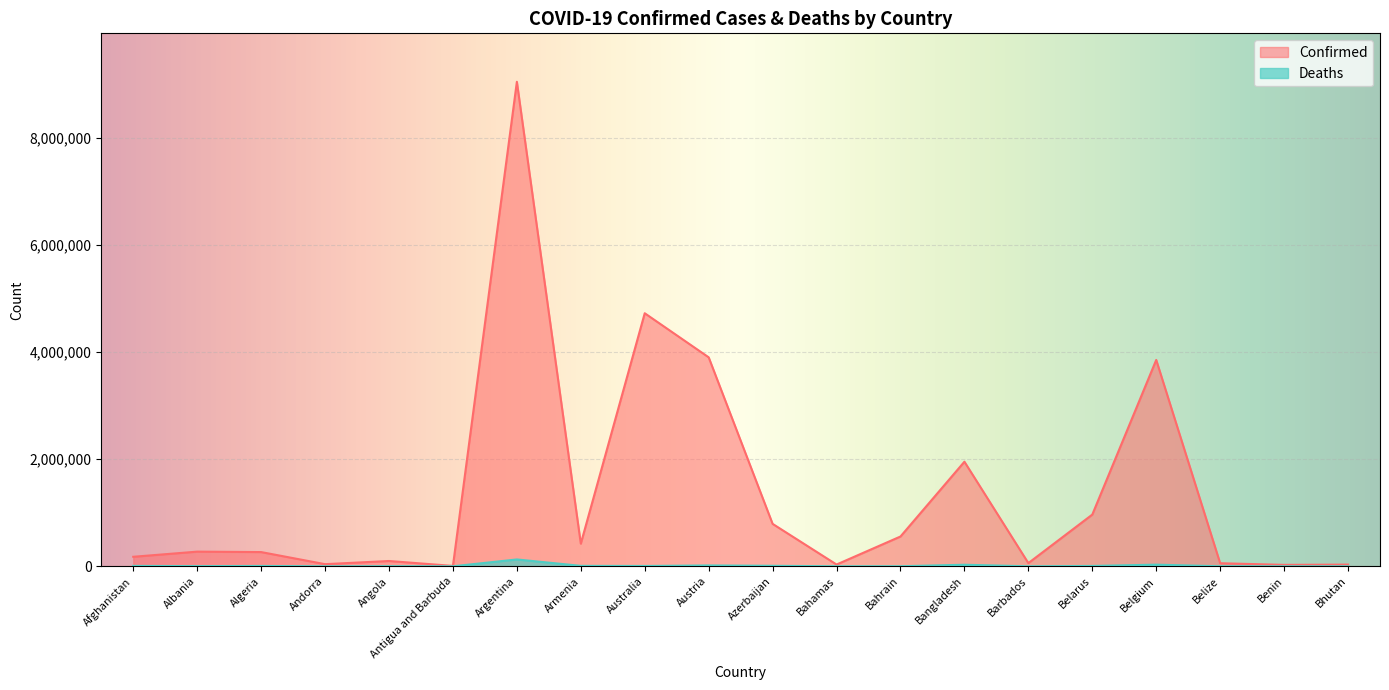

Which series has the largest total across all categories?

Confirmed